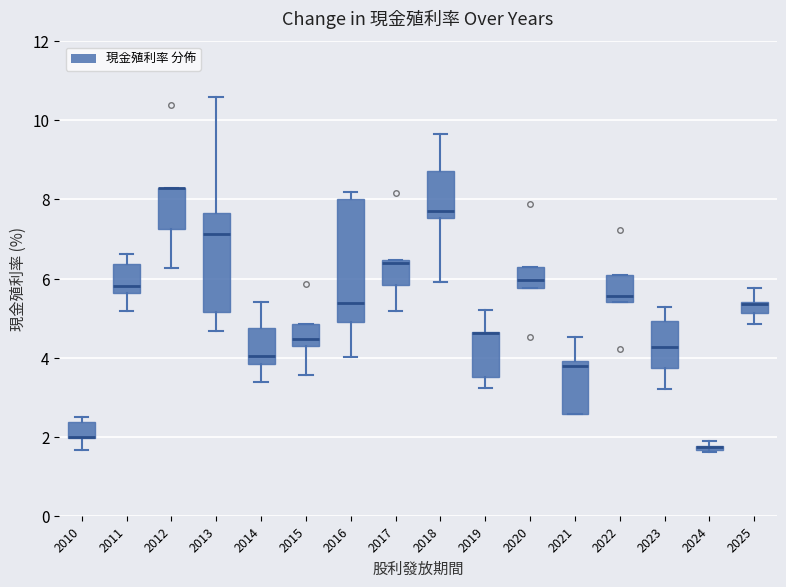

Where is the lower edge of the box at x = 2015 on the y-axis? The values are not printed on the chart, so give them approximately, as read against the axis.

4.2